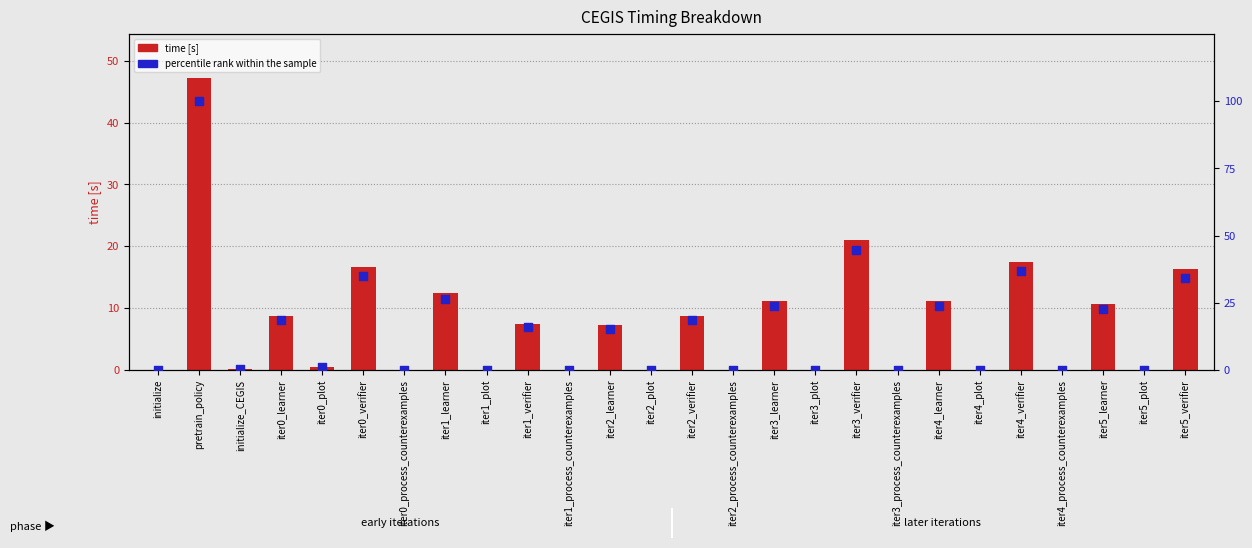

At which category is the sum across all series the highest?

pretrain_policy